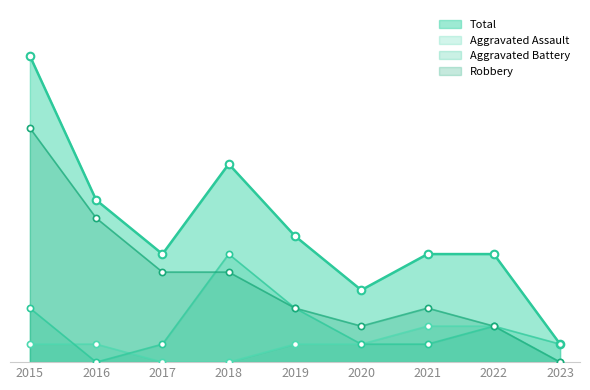

Which series has the largest total across all categories?

Total